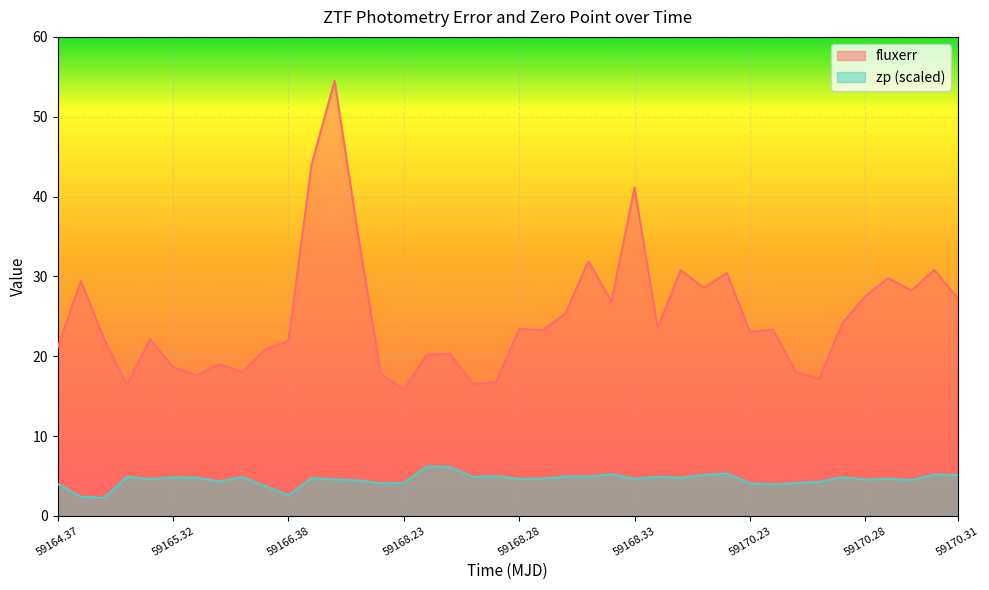

What is the smallest value displayed?

2.3